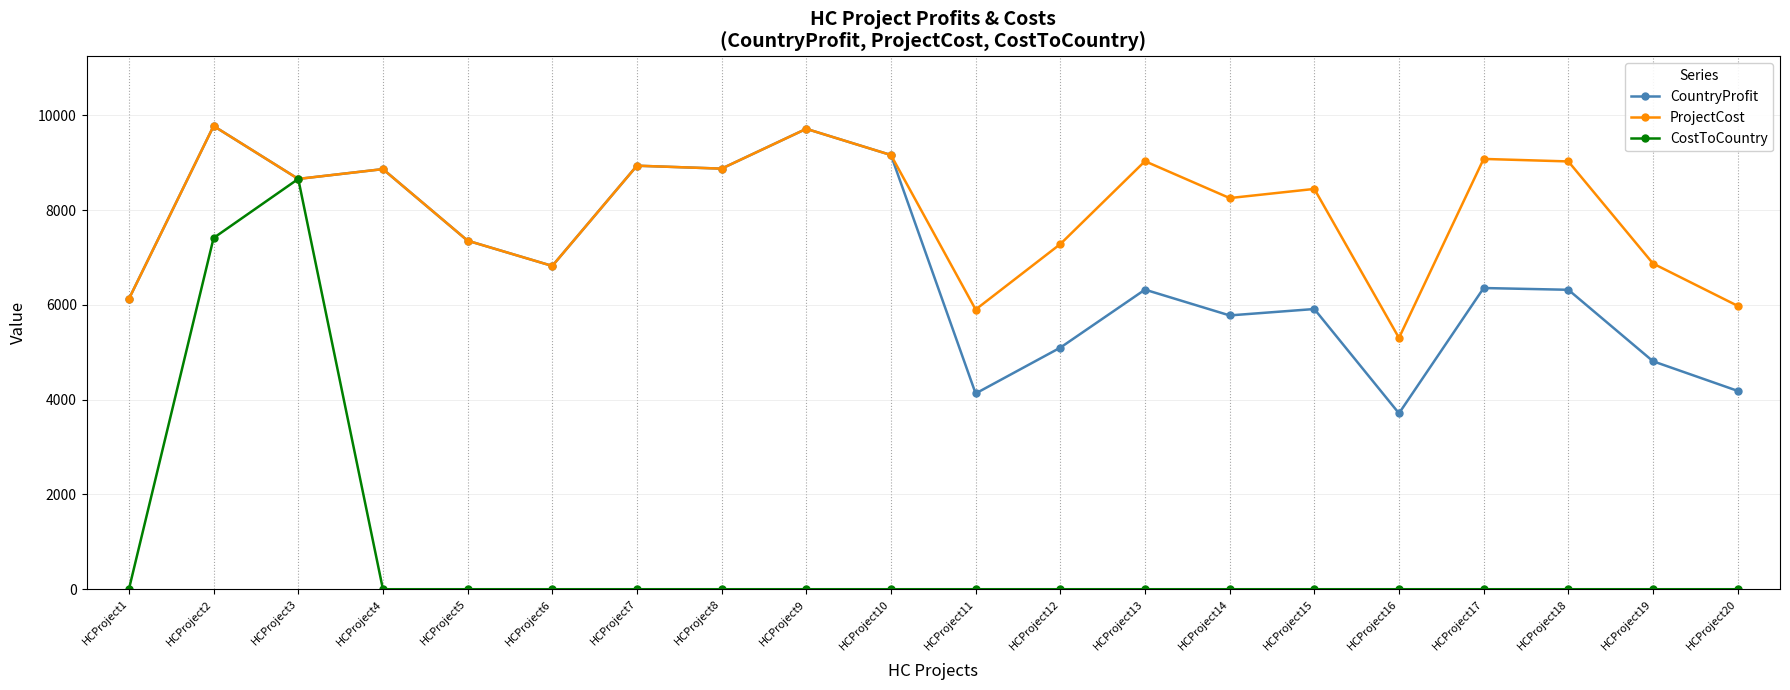

Which series has the largest range (max minus min)?

CostToCountry